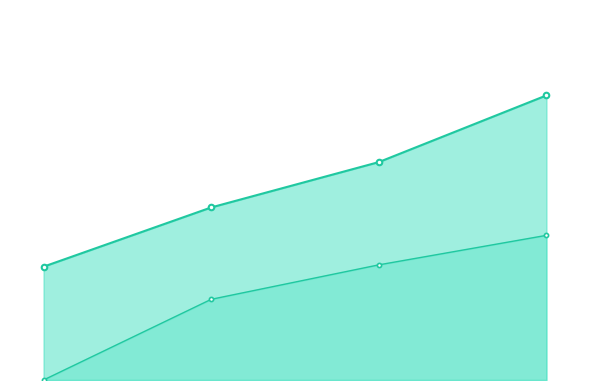

Read the 复购会员数_line value at 2016, to the nearest 100.

3163100